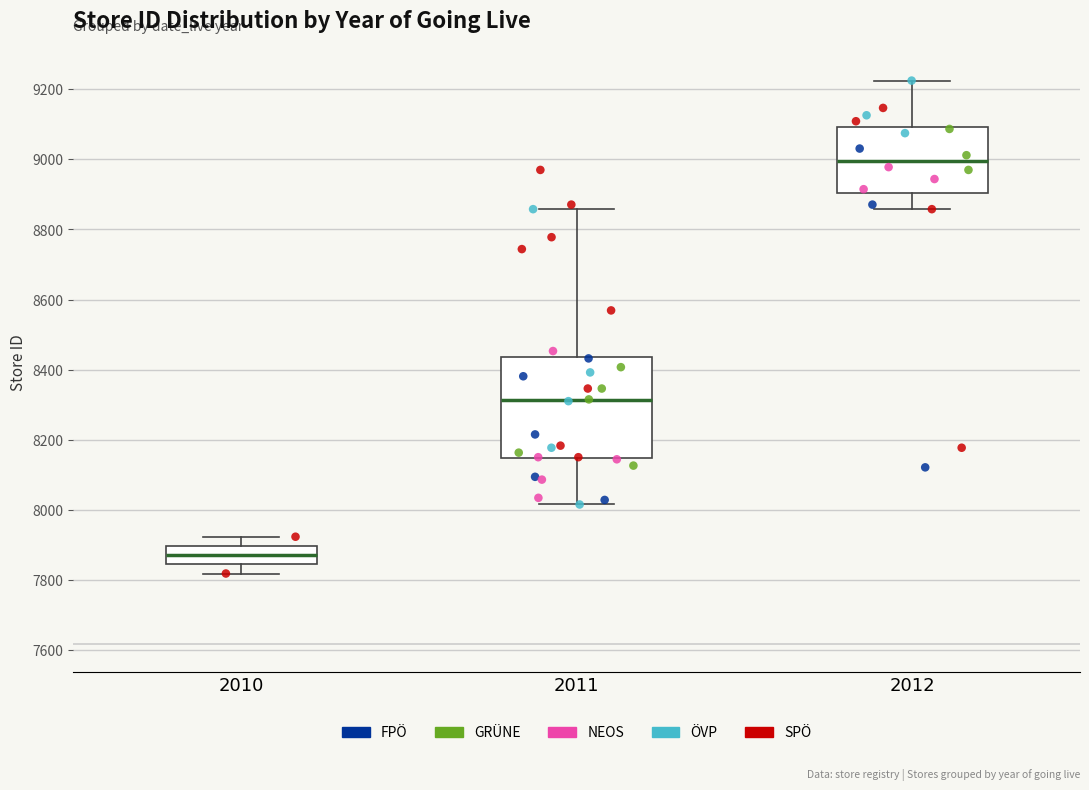

Reading left to right, read every box against the y-axis: the position of its median line, the range the box covers, and the ends of its whiskers. The values are not printed on the chart, so give them approximately, as read against the axis.

2010: median 7880, box 7840 to 7900, whiskers 7820 to 7920
2011: median 8320, box 8140 to 8440, whiskers 8020 to 8860
2012: median 9000, box 8900 to 9100, whiskers 8860 to 9220